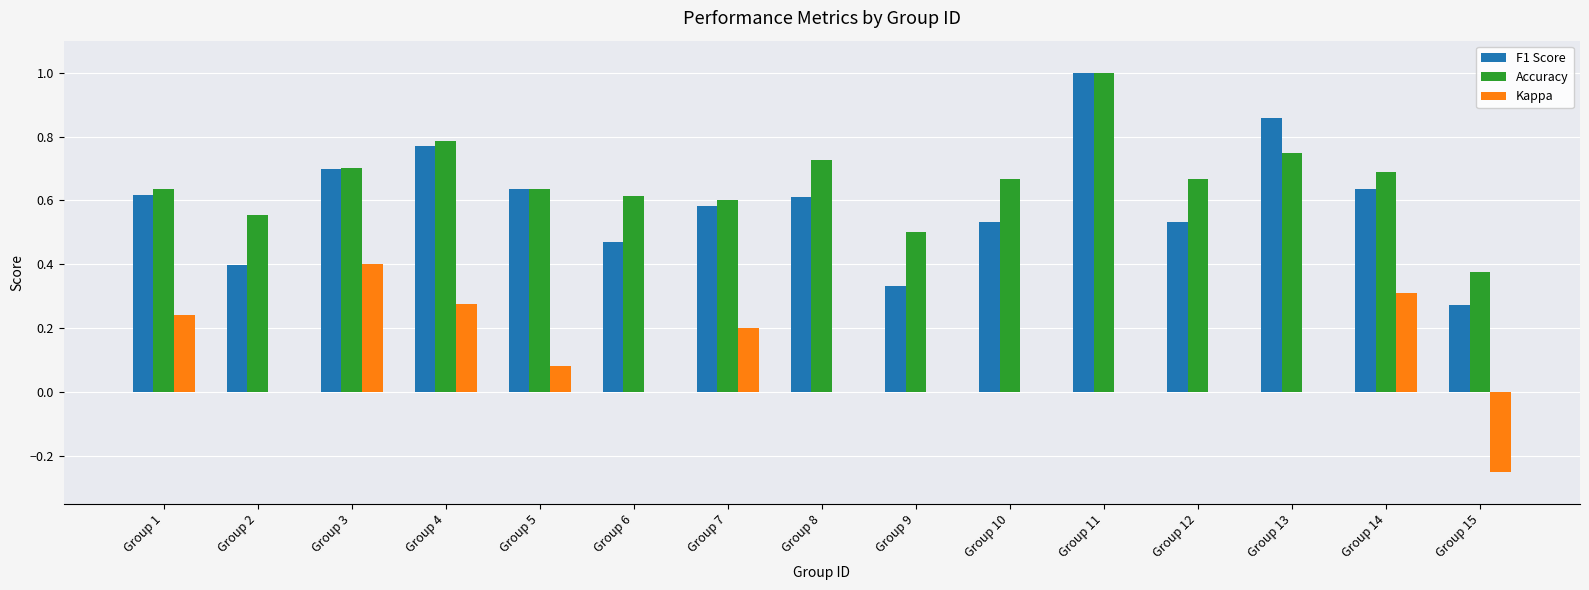

Count the Accuracy values in the range 0 to 1.

15